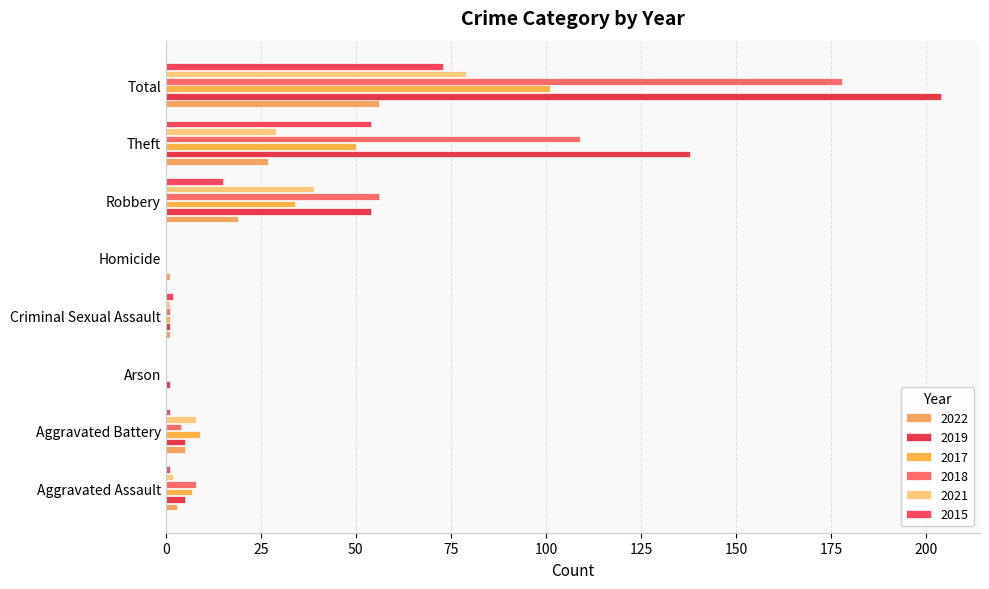

What is the maximum value for 2022?

56